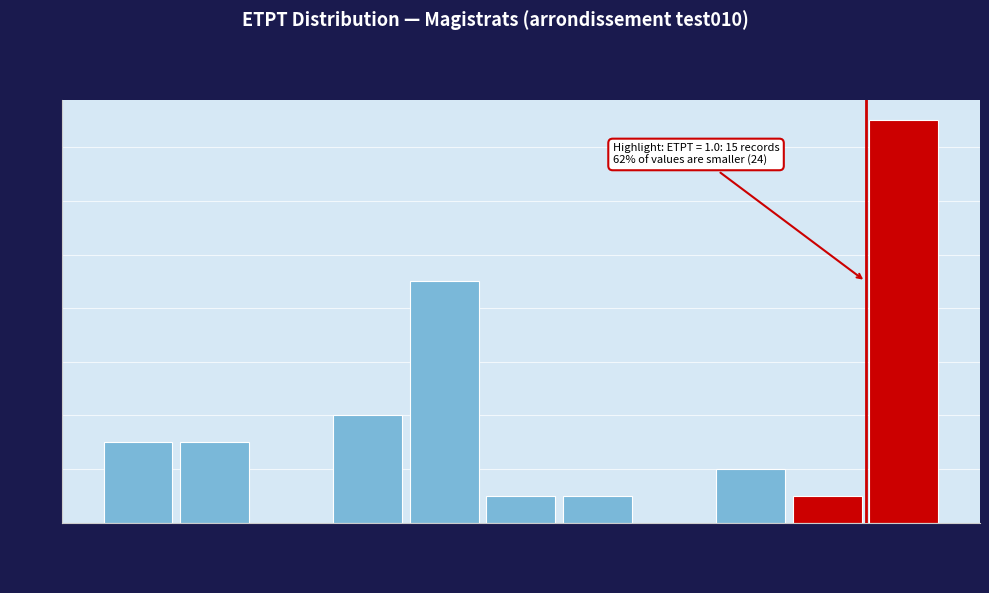

Over which range of the x-axis is the bar tallest?

1.0 to 1.1